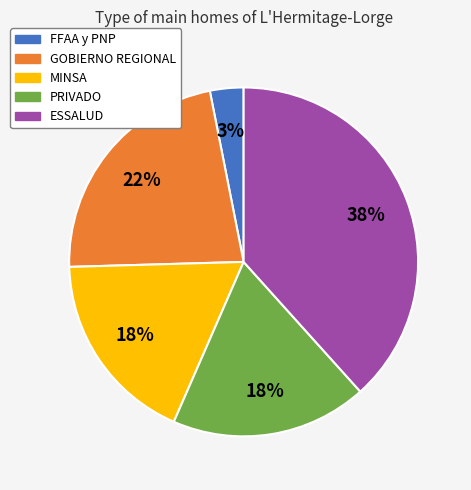

Between MINSA and FFAA y PNP, which is larger?

MINSA